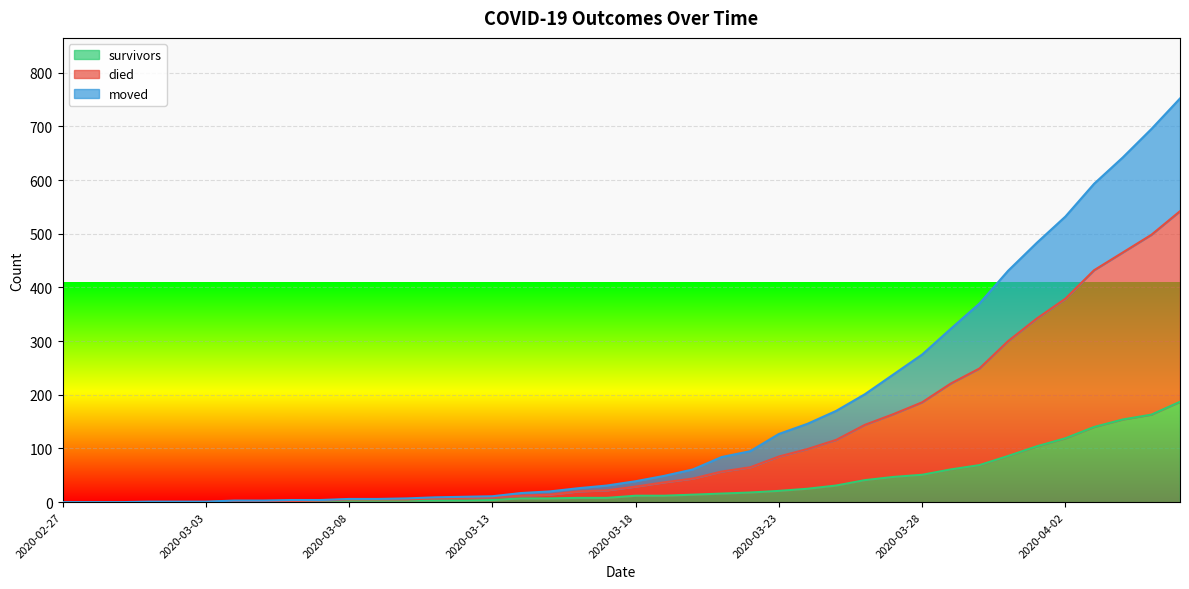

What is the maximum value for survivors?

187